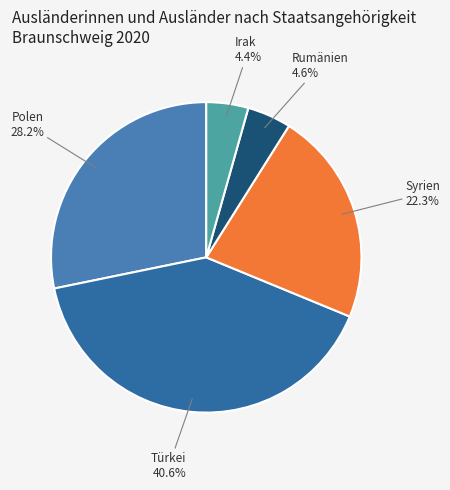

Does any single category account for the majority?

No